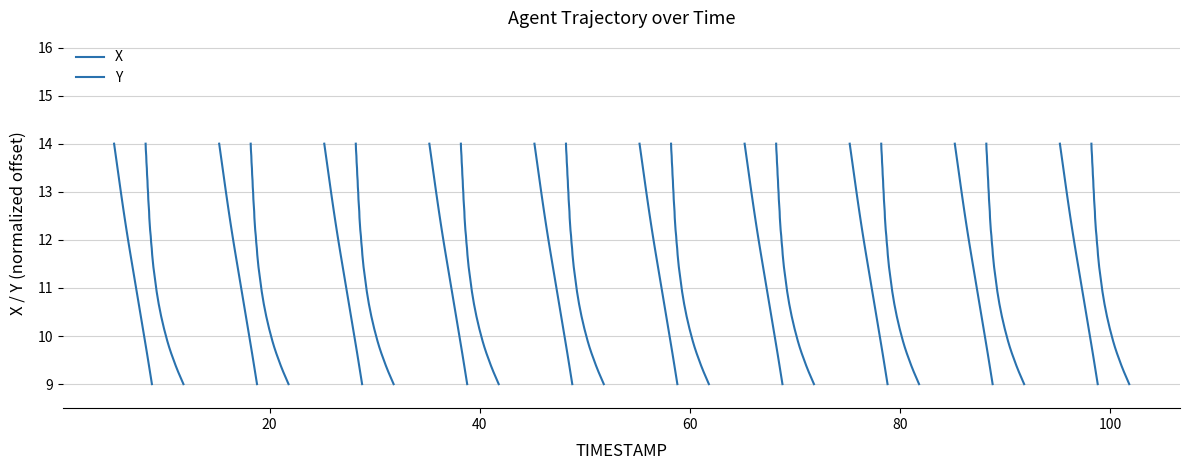

Does the chart have visible grid lines?

Yes